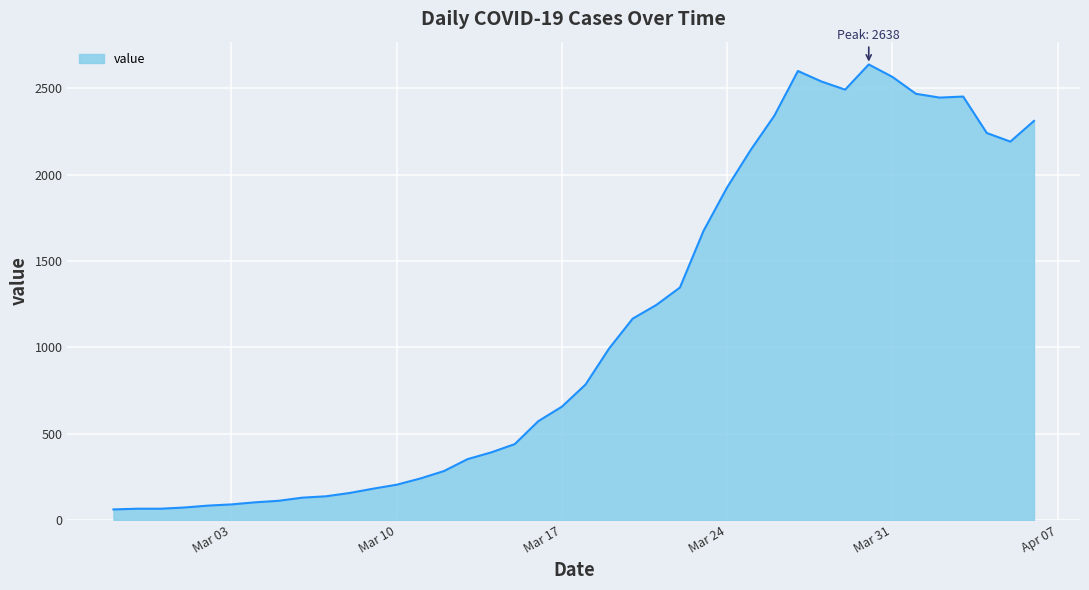

What is the smallest value displayed?

61